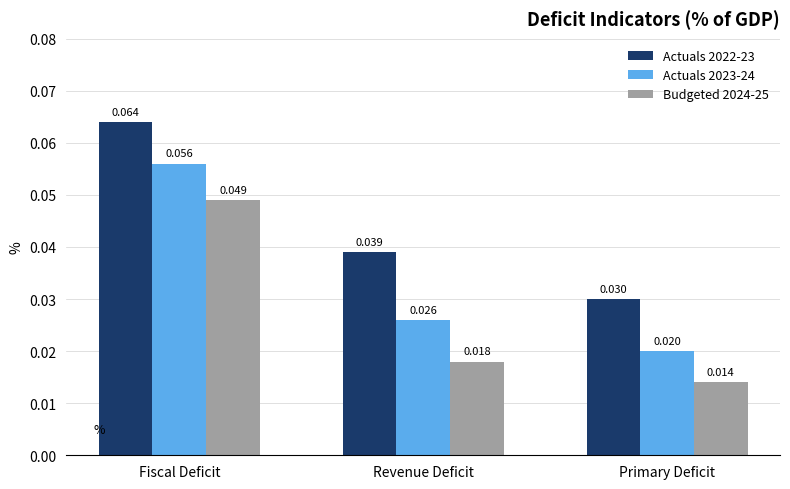

Is the value of Budgeted 2024-25 at Revenue Deficit greater than the value of Actuals 2022-23 at Primary Deficit?

No